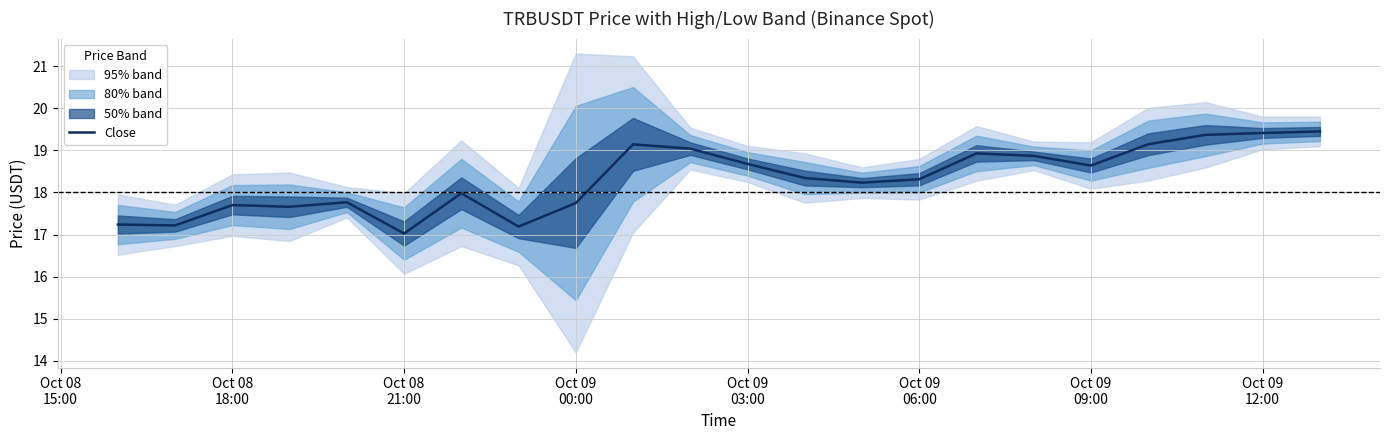

Reading left to right, list all the values displayed in this chart.

17.2	17.2	17.7	17.7	17.8	17.0	18.0	17.2	17.7	19.1	19.0	18.7	18.3	18.2	18.3	18.9	18.9	18.6	19.1	19.4	19.4	19.5